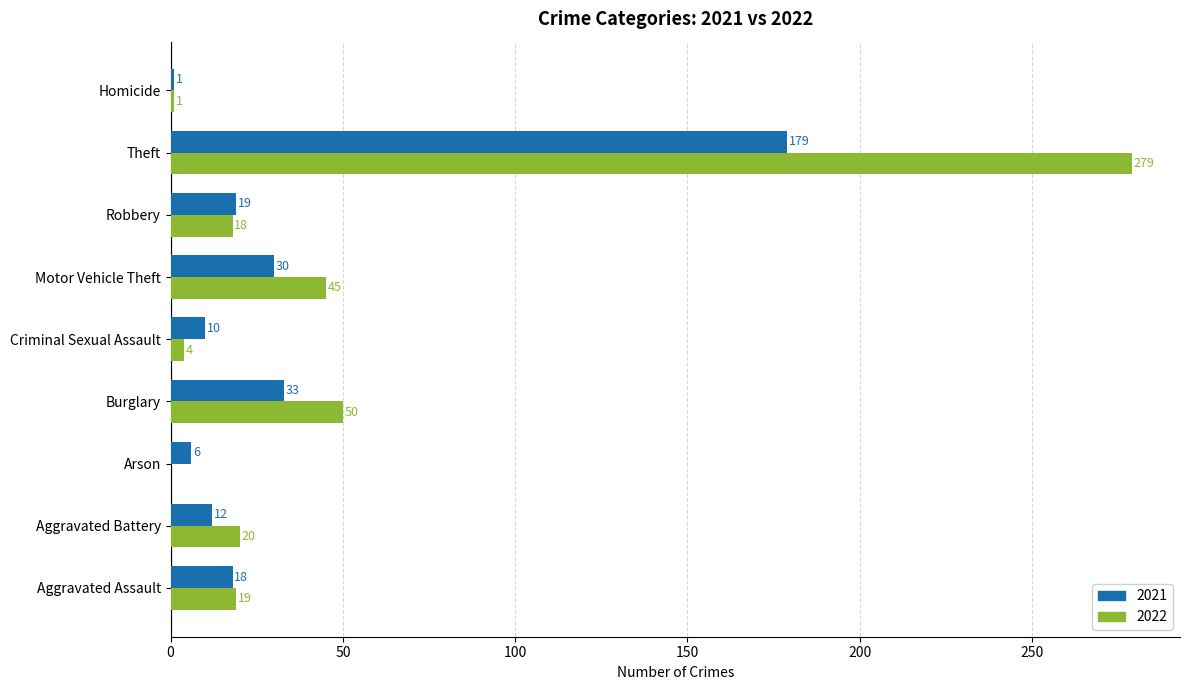

Where is 2021 nearest to the value 90?

Burglary